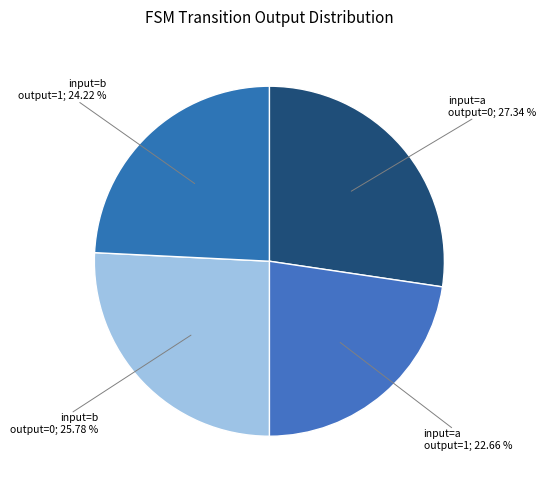

How many slices are in this pie chart?

4